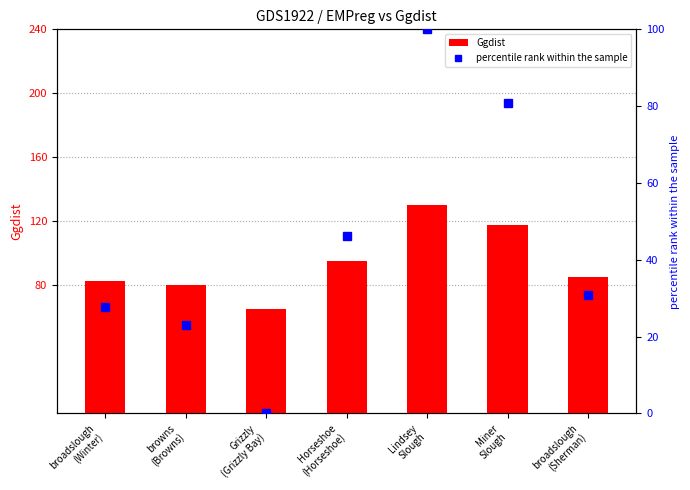

True or false: Ggdist has a value of 115.6 at Grizzly
(Grizzly Bay).

False